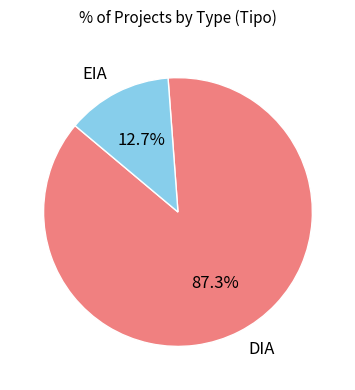

Which slice is the smallest?

EIA